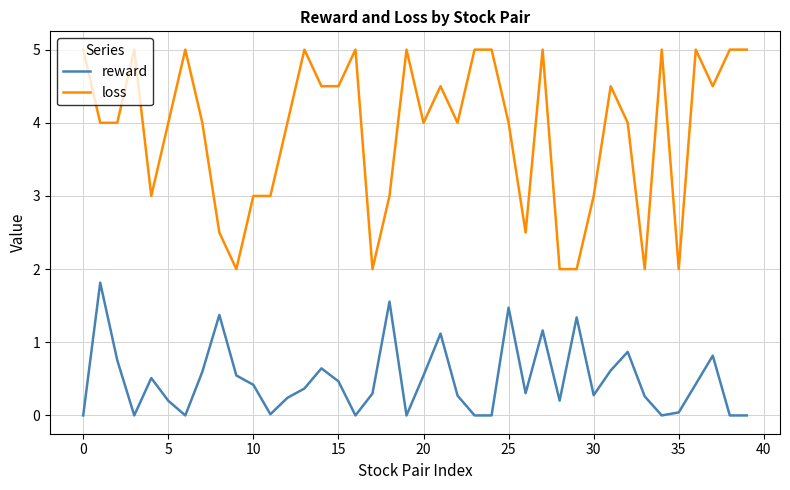

Which series has the largest total across all categories?

loss